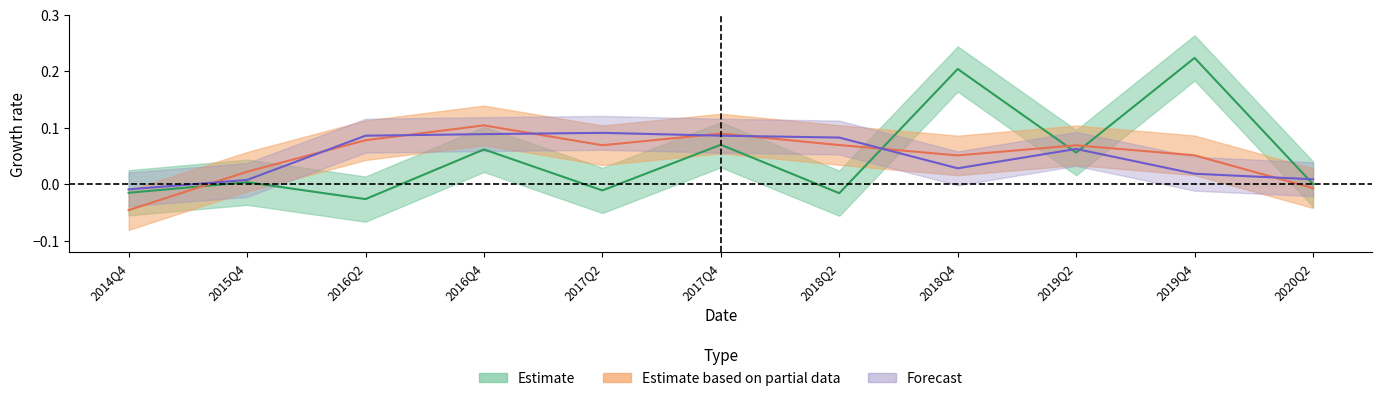

At which category does BPS reach its first local valley?

2018Q4